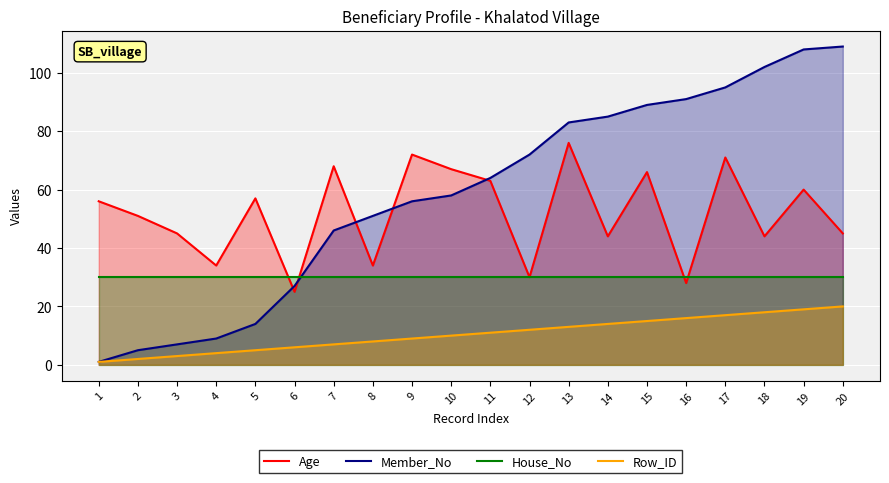

Is it true that House_No equals 14 at 20?

False